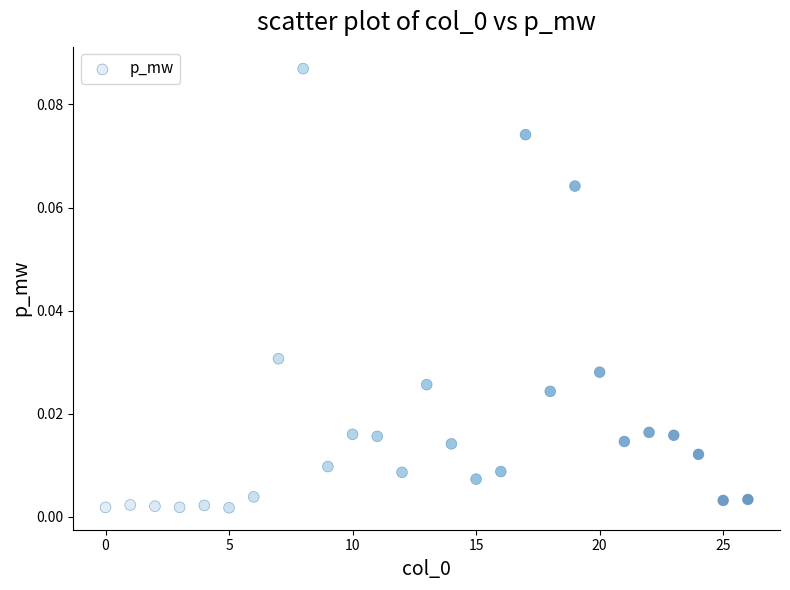

How many data points are displayed?

27